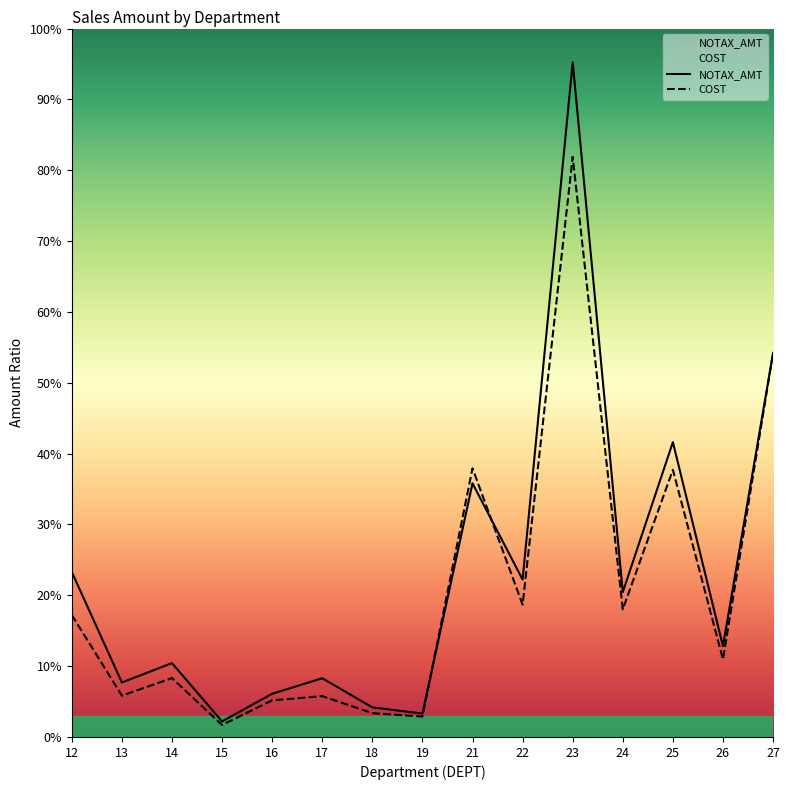

Where is the first local maximum for NOTAX_AMT?

14